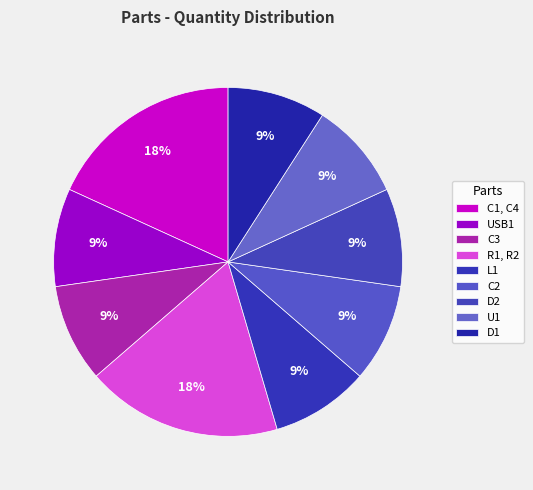

Is C2 the majority of the pie?

No